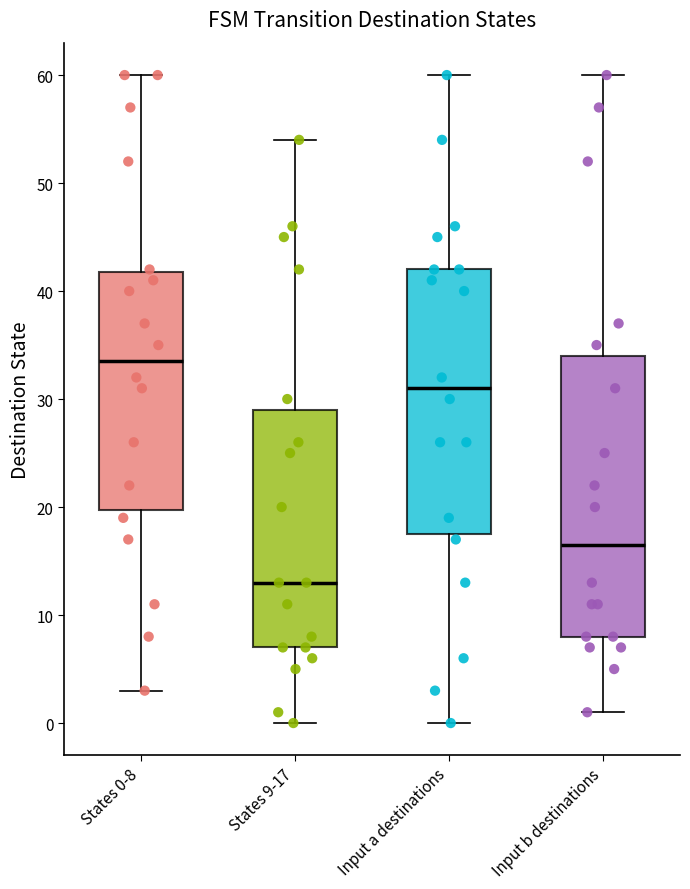

Reading left to right, read every box against the y-axis: the position of its median line, the range the box covers, and the ends of its whiskers. The values are not printed on the chart, so give them approximately, as read against the axis.

States 0-8: median 34, box 20 to 42, whiskers 3 to 60
States 9-17: median 13, box 7 to 29, whiskers 0 to 54
Input a destinations: median 31, box 18 to 42, whiskers 0 to 60
Input b destinations: median 17, box 8 to 34, whiskers 1 to 60